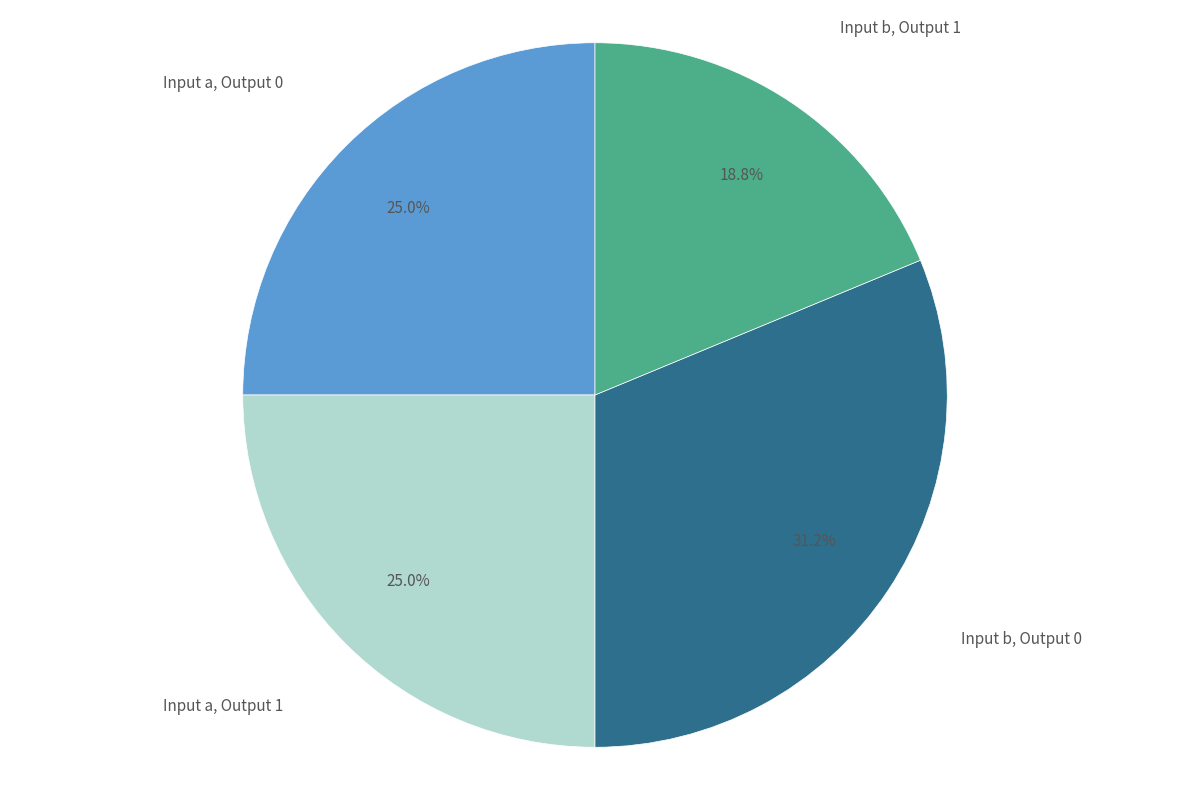

Which category has the smallest portion of the pie?

Input b, Output 1